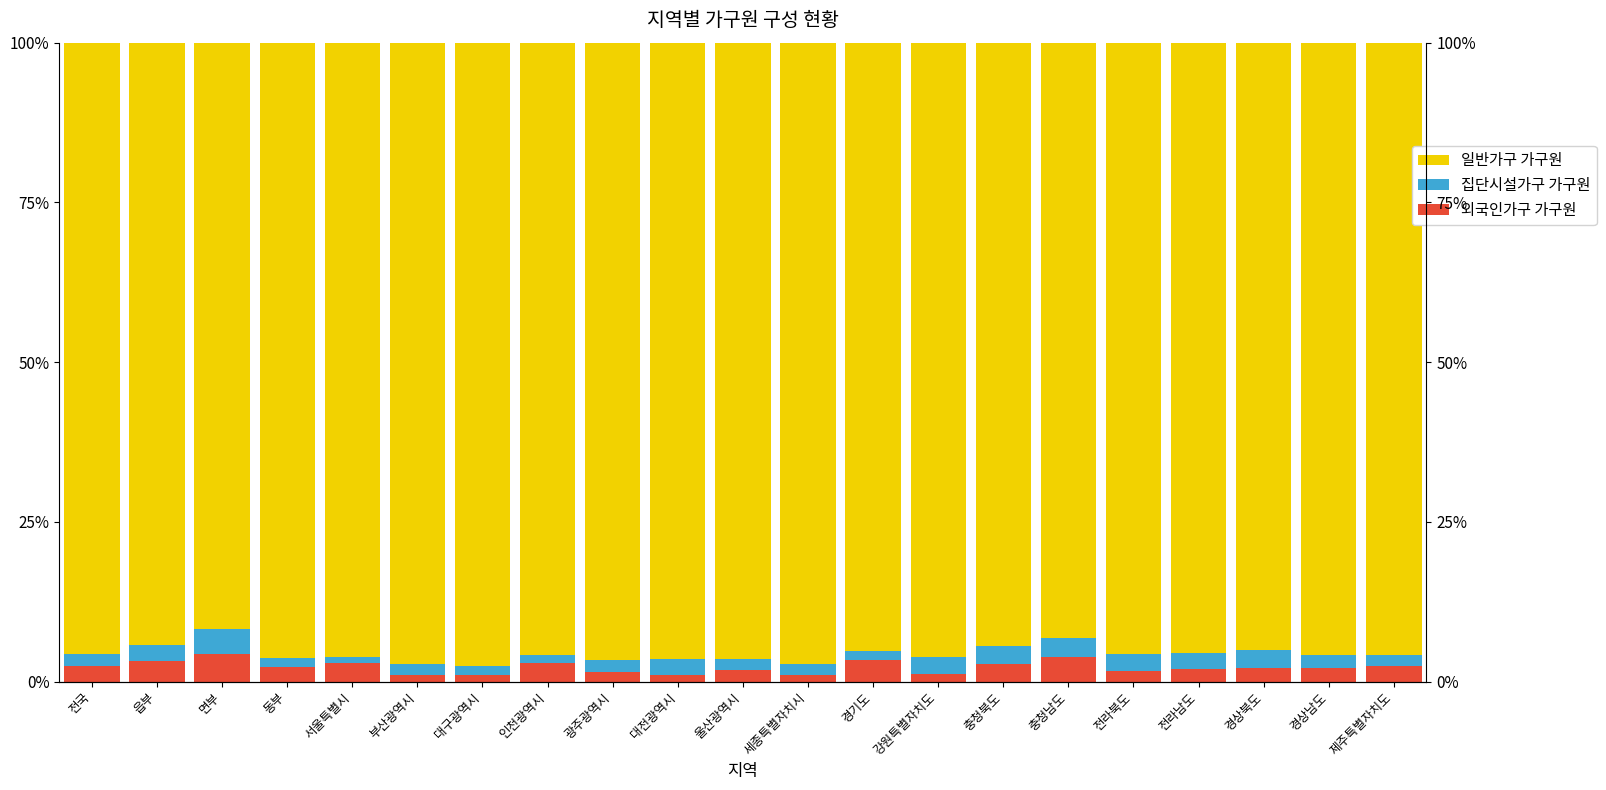

What is the difference between the maximum and second lowest values in the 집단시설가구 가구원 series?

2.5